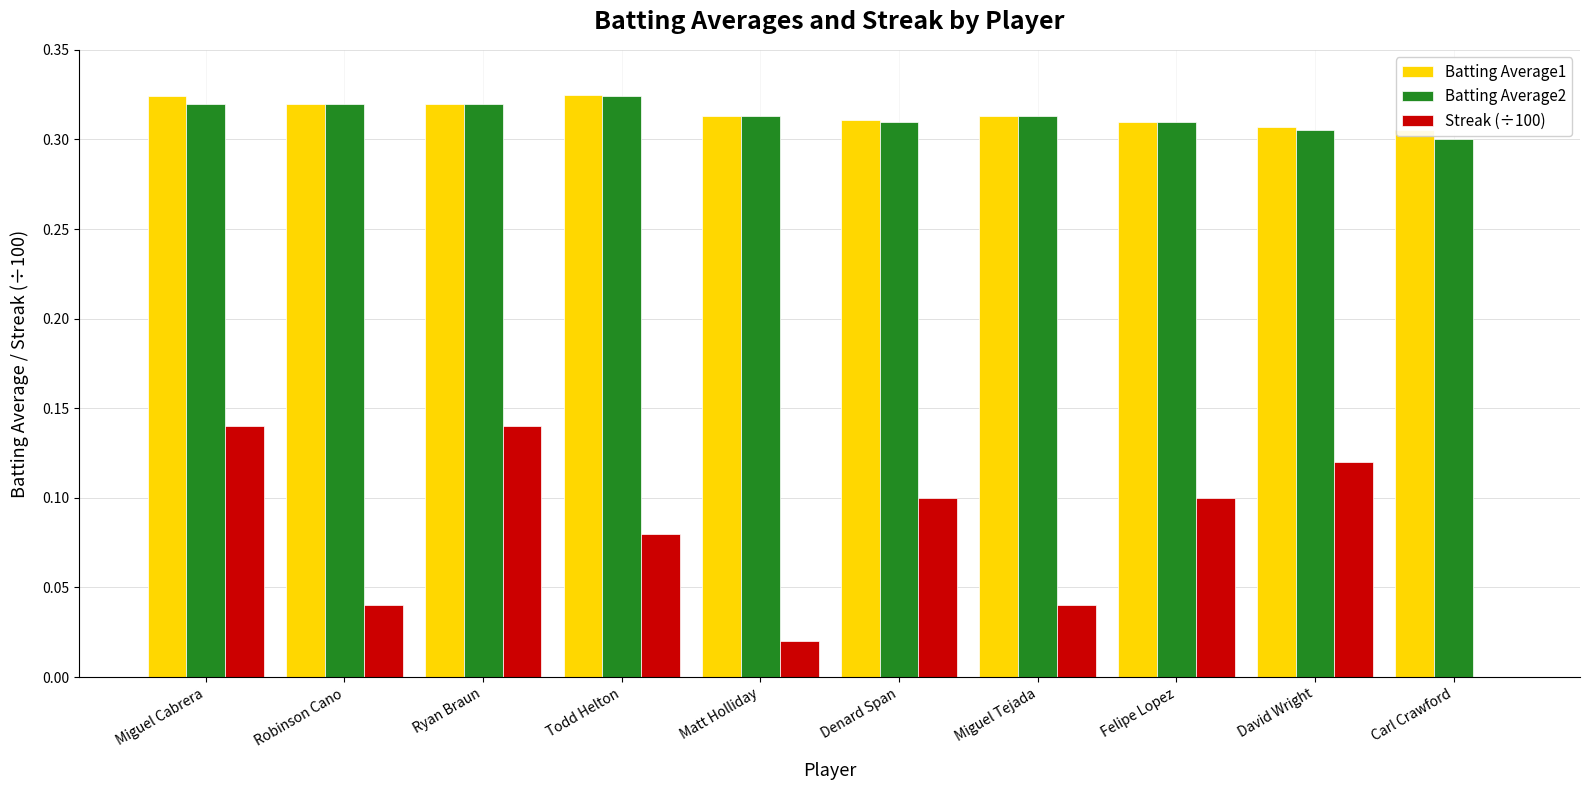

Rank the categories by Batting Average1 value from highest to lowest.

Todd Helton, Miguel Cabrera, Robinson Cano, Ryan Braun, Matt Holliday, Miguel Tejada, Denard Span, Felipe Lopez, David Wright, Carl Crawford